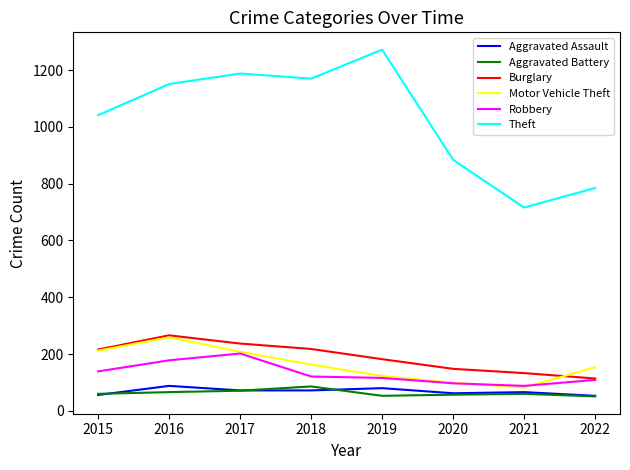

True or false: Theft and Burglary cross at least once.

False